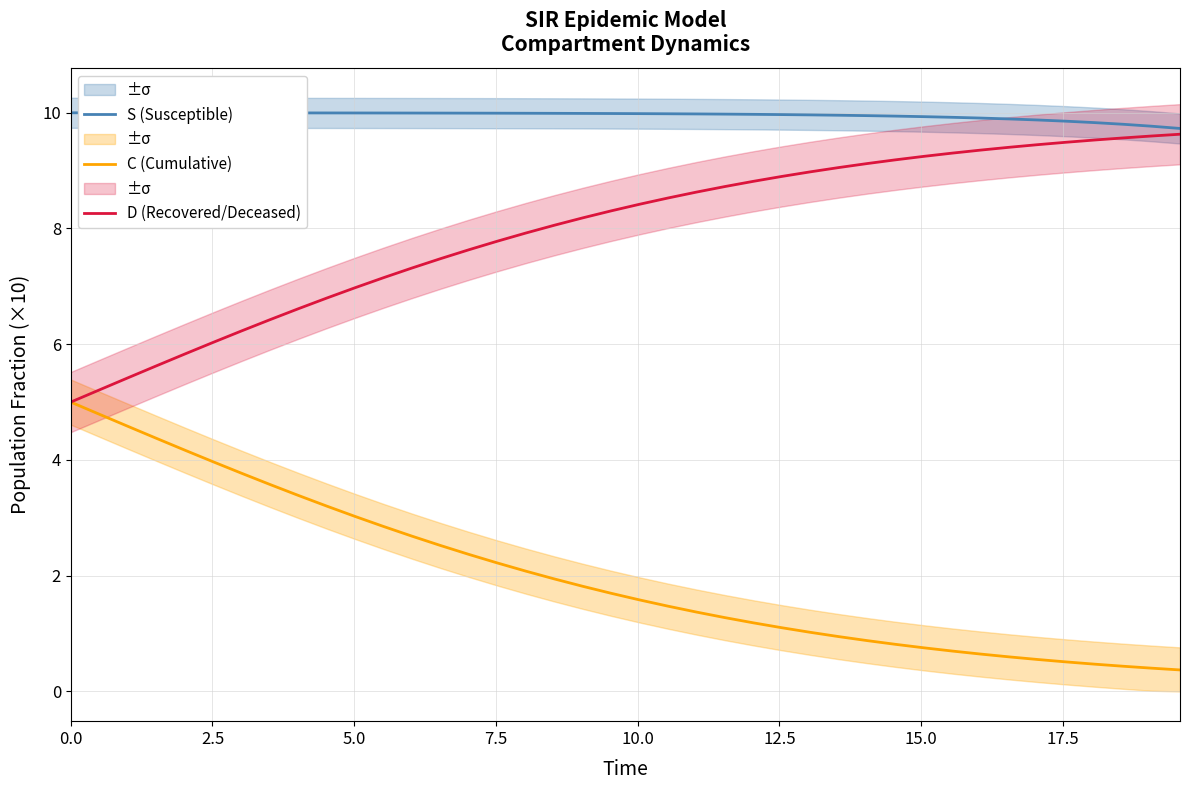

What is the maximum value for S (Susceptible)?

10.0